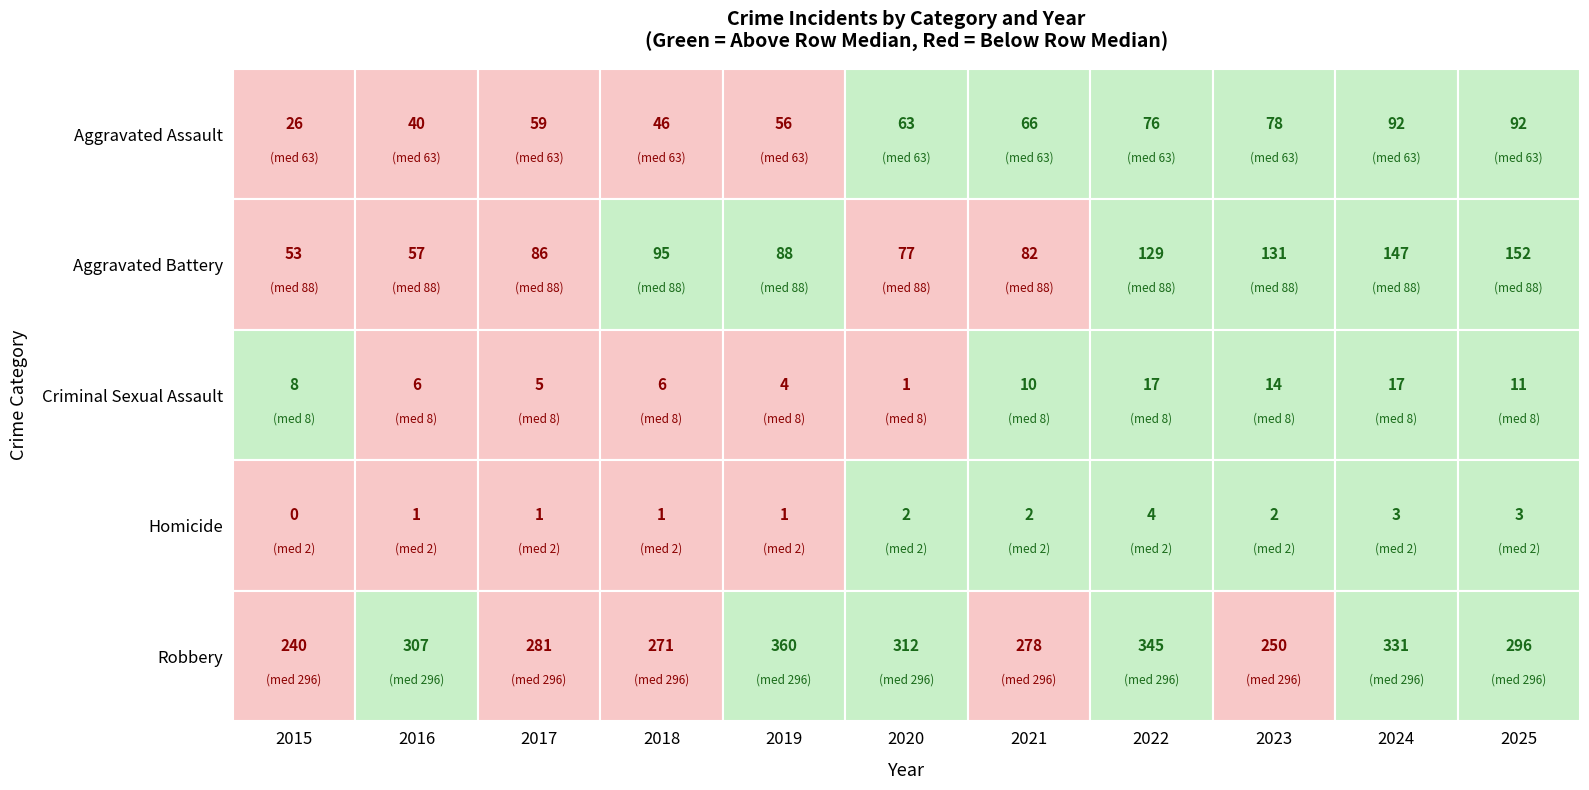

Is it true that Aggravated Assault equals 56 at 2019?

True